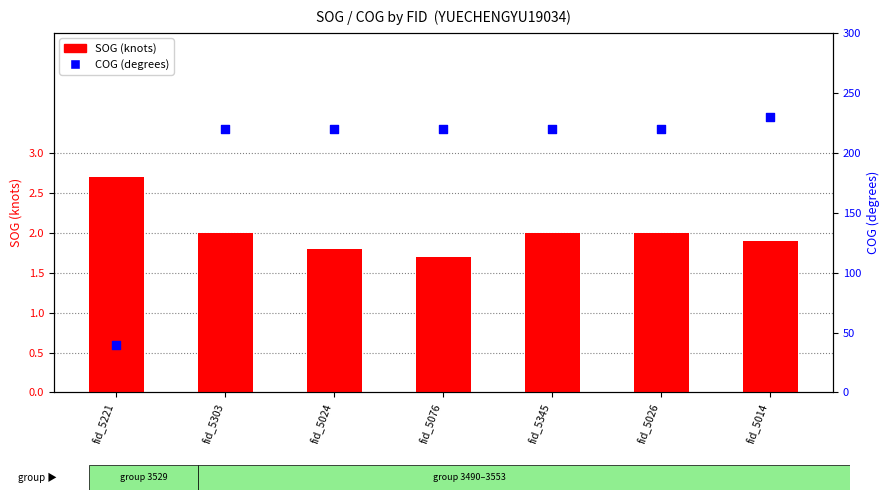

What is the total value across all series at fid_5024?

221.6